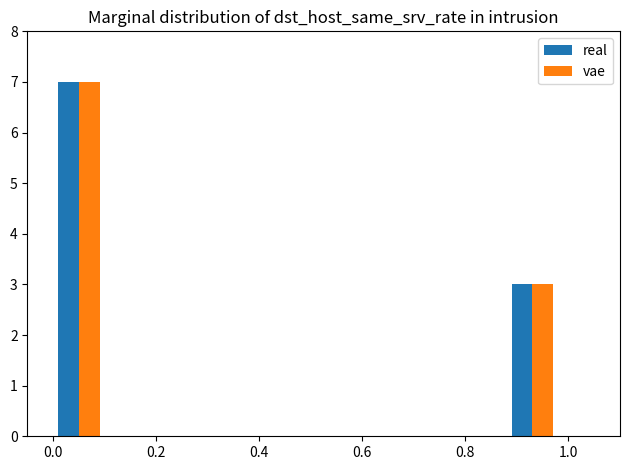

What is the minimum value for vae?

3